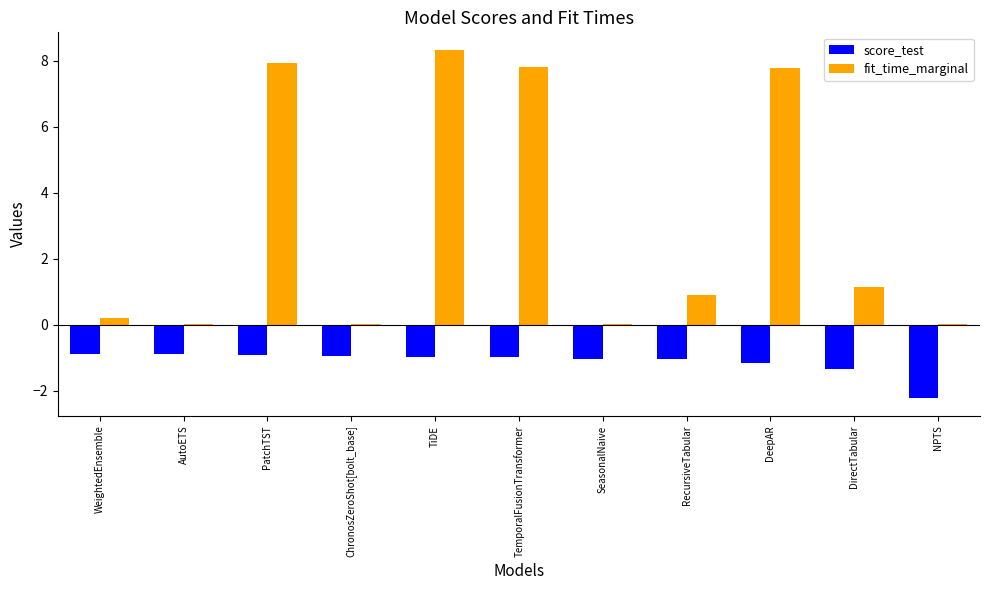

Reading left to right, list all the values displayed in this chart.

score_test: WeightedEnsemble=-0.9	AutoETS=-0.9	PatchTST=-0.9	ChronosZeroShot[bolt_base]=-0.9	TiDE=-1.0	TemporalFusionTransformer=-1.0	SeasonalNaive=-1.0	RecursiveTabular=-1.0	DeepAR=-1.2	DirectTabular=-1.3	NPTS=-2.2
fit_time_marginal: WeightedEnsemble=0.2	AutoETS=0.0	PatchTST=7.9	ChronosZeroShot[bolt_base]=0.0	TiDE=8.3	TemporalFusionTransformer=7.8	SeasonalNaive=0.0	RecursiveTabular=0.9	DeepAR=7.8	DirectTabular=1.1	NPTS=0.0